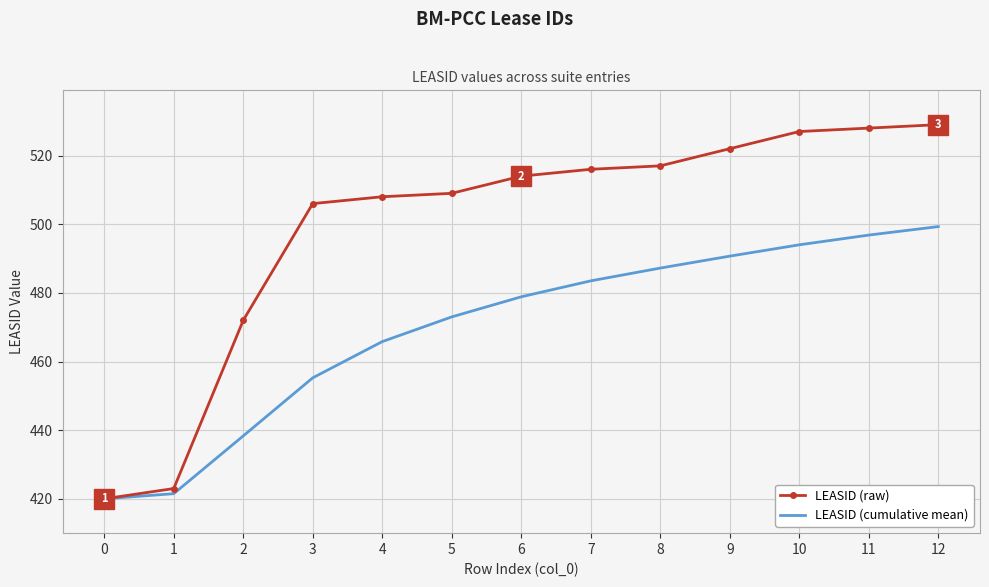

Between 0 and 7, which series saw the biggest shift?

LEASID (raw)